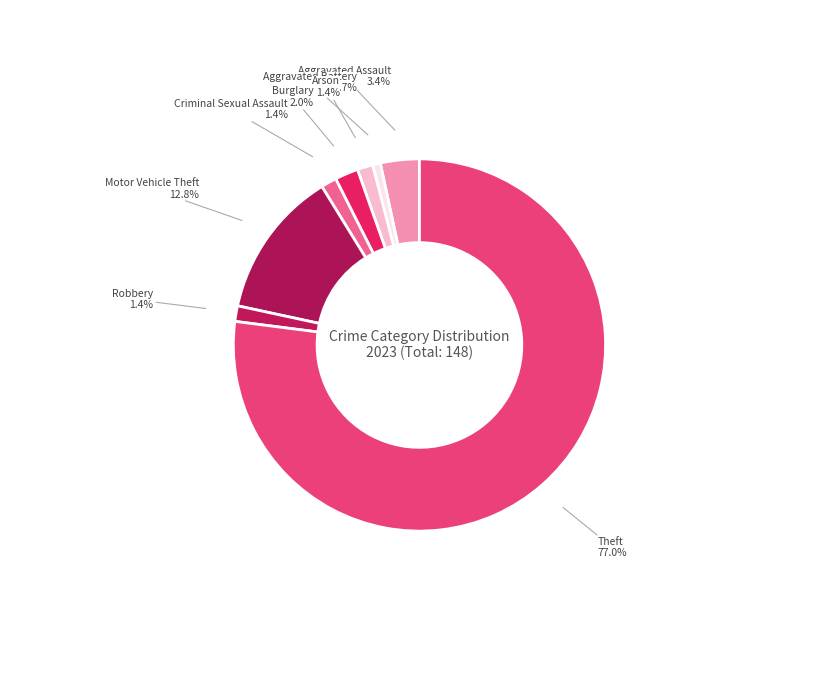

Is it true that Aggravated Battery is 1% of the pie?

True